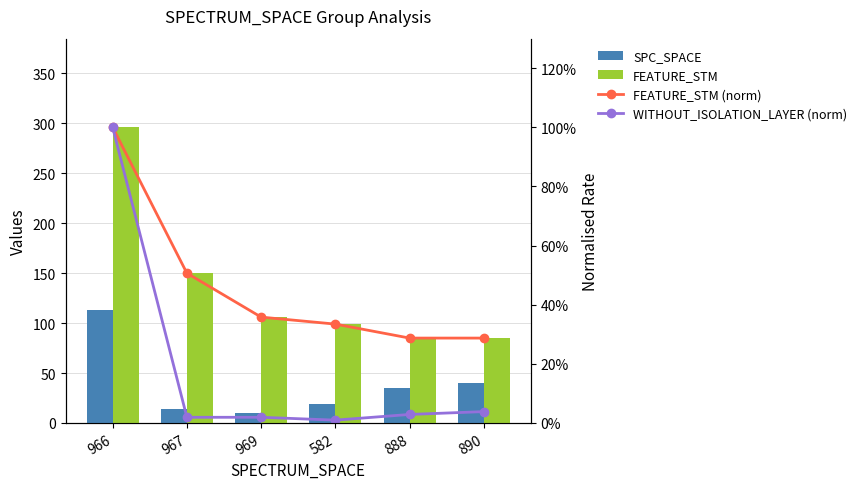

What is the difference between the maximum and minimum values in the SPC_SPACE series?

103.0